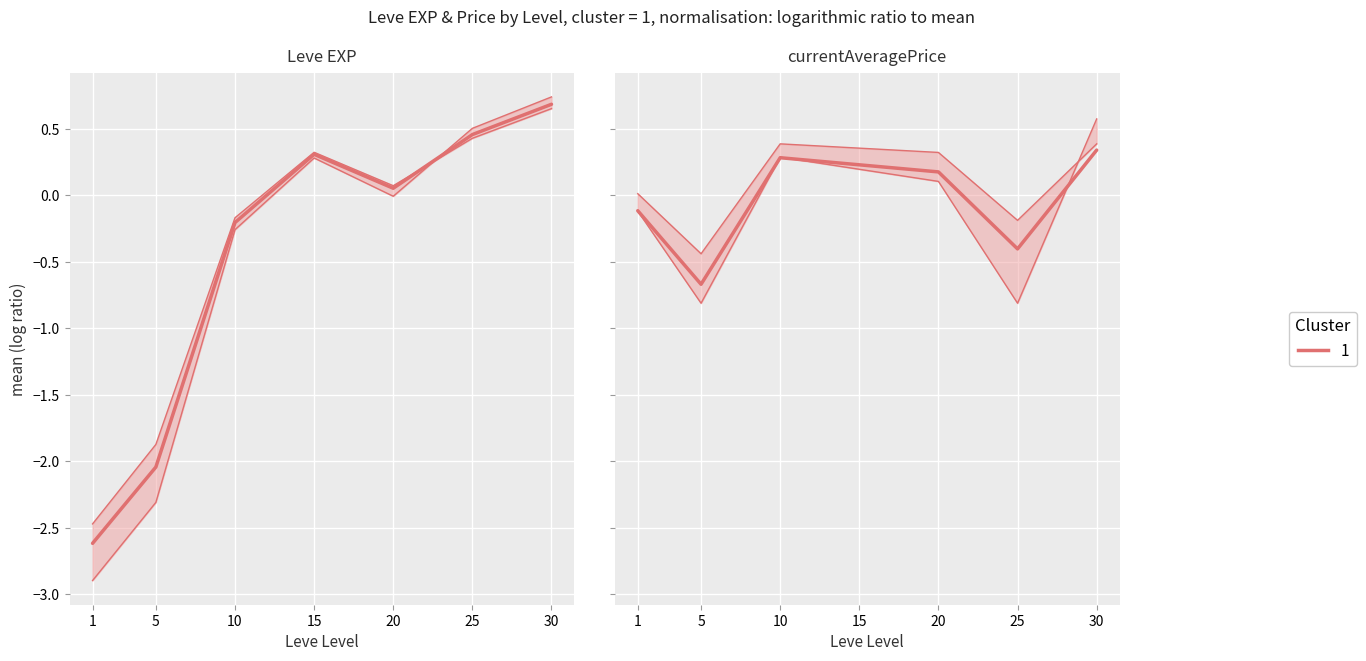

How many points are higher than both their immediate neighbors (excluding endpoints)?

1